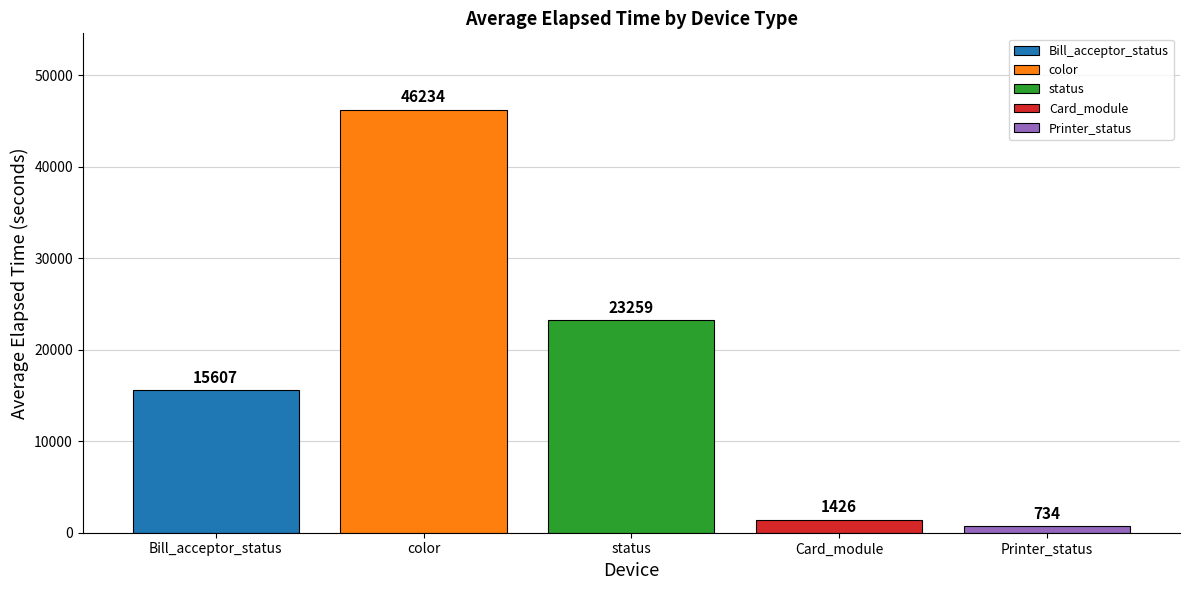

Approximately how many times larger is the value at Bill_acceptor_status compared to color?

0.3